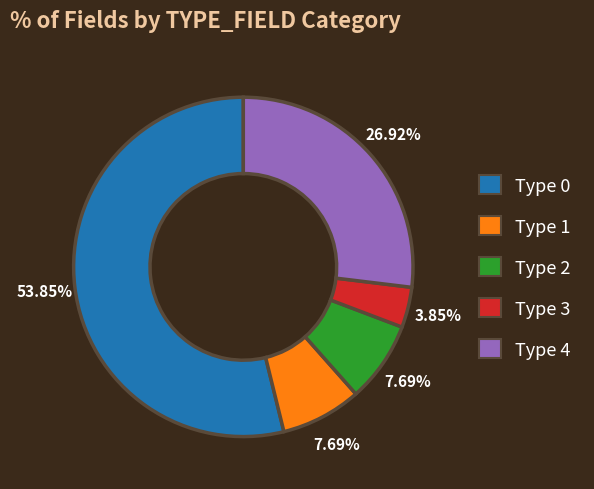

Does Type 0 represent more than half of the total?

Yes